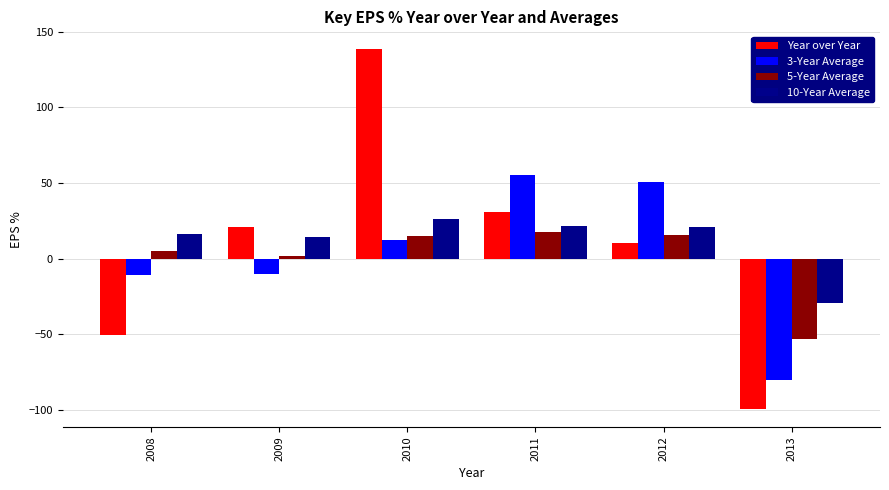

The 10-Year Average series shows 21.6 at 2011. True or false?

True